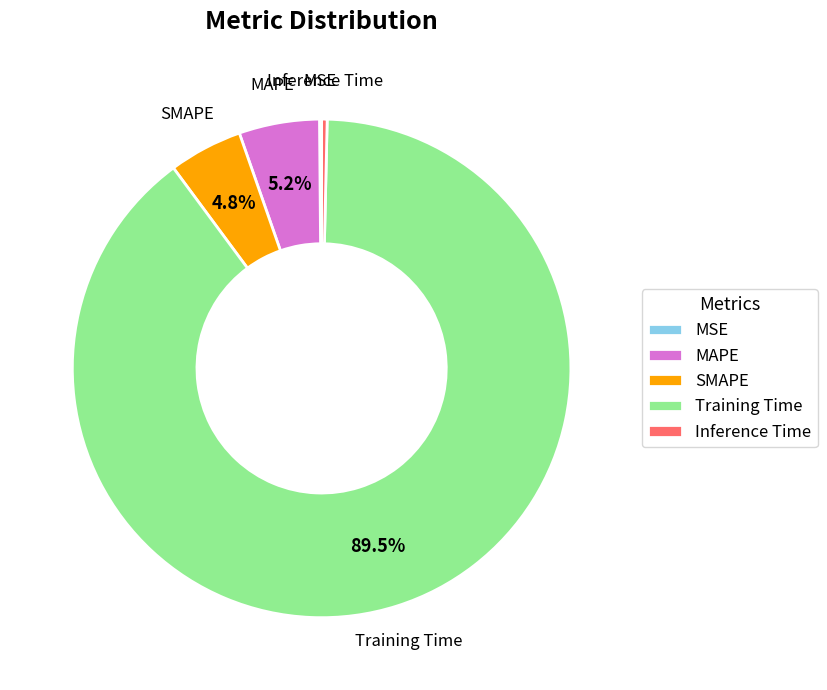

Between Training Time and Inference Time, which is larger?

Training Time